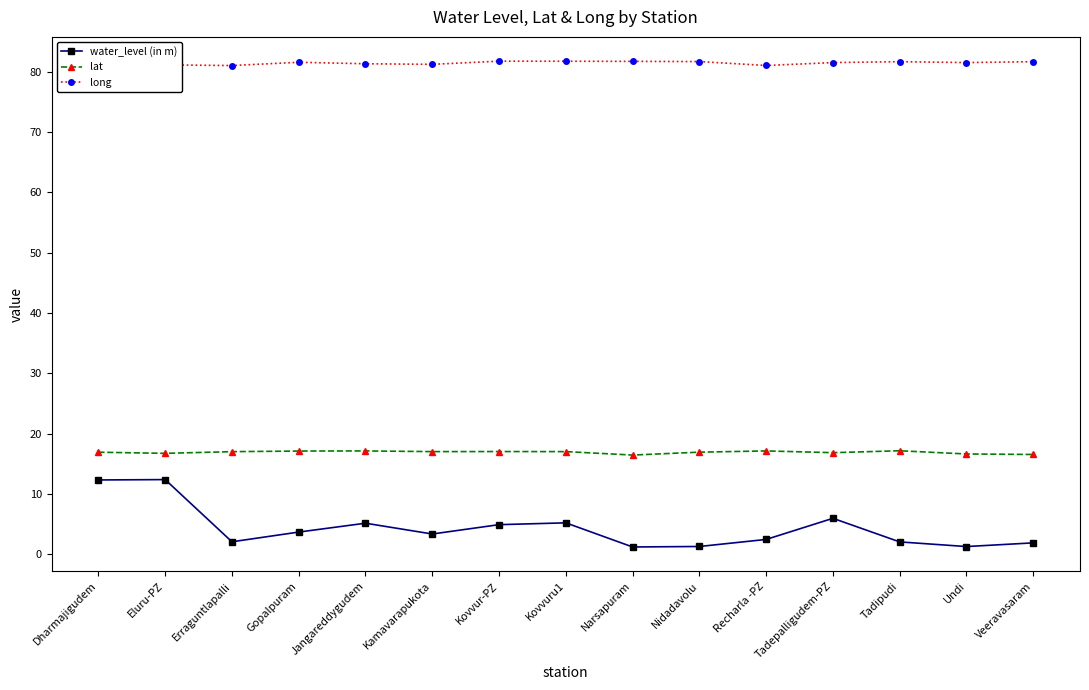

True or false: long and water_level (in m) cross at least once.

False